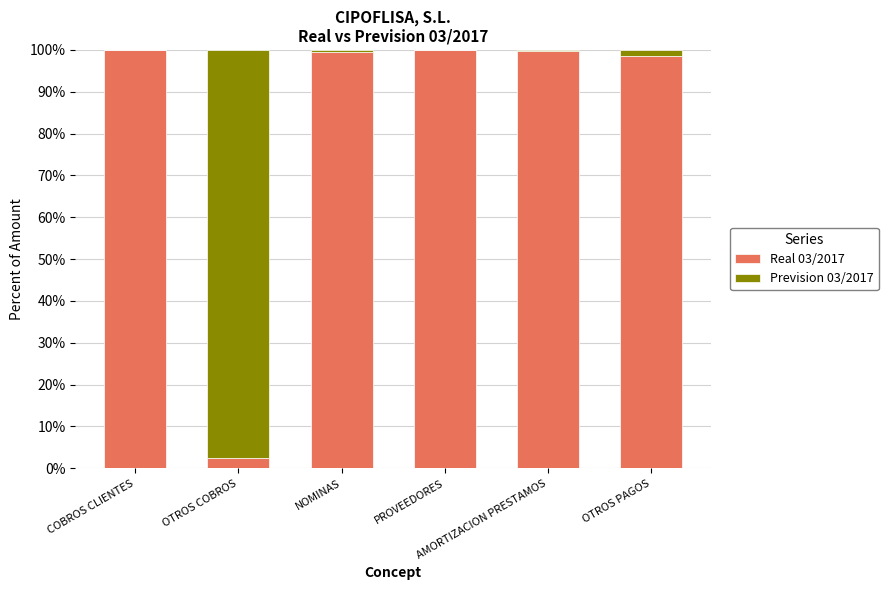

What is the maximum value for Real 03/2017?

100.0